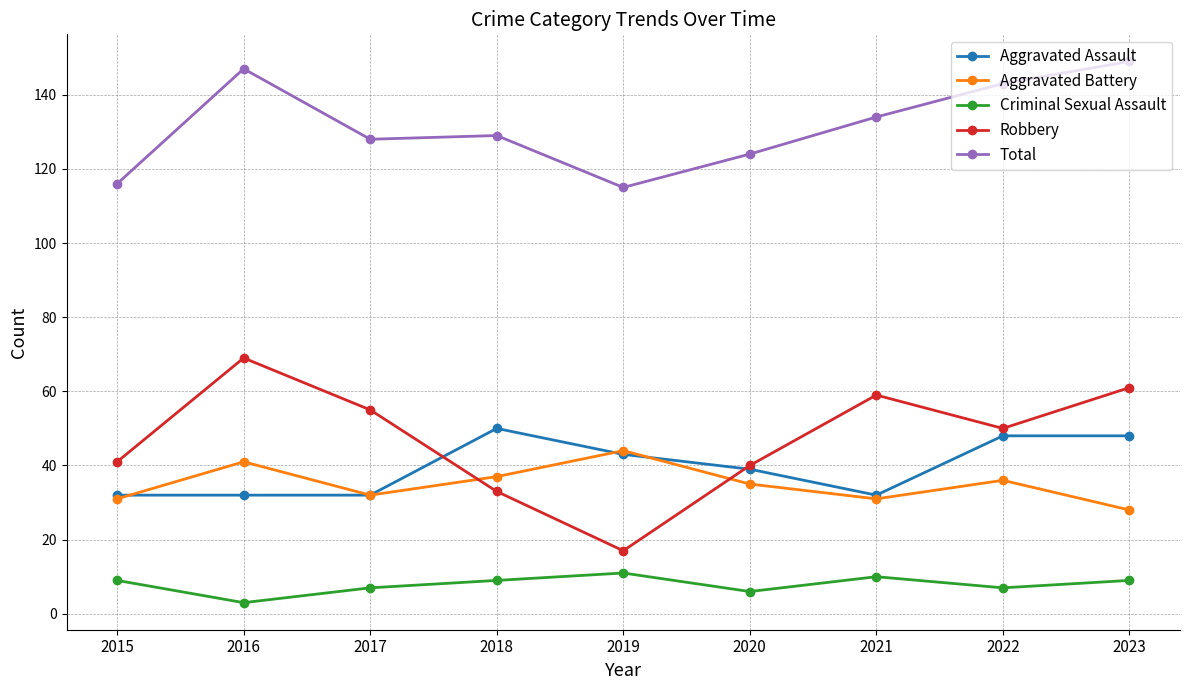

What is the spread (max minus min) of values at 2020?

118